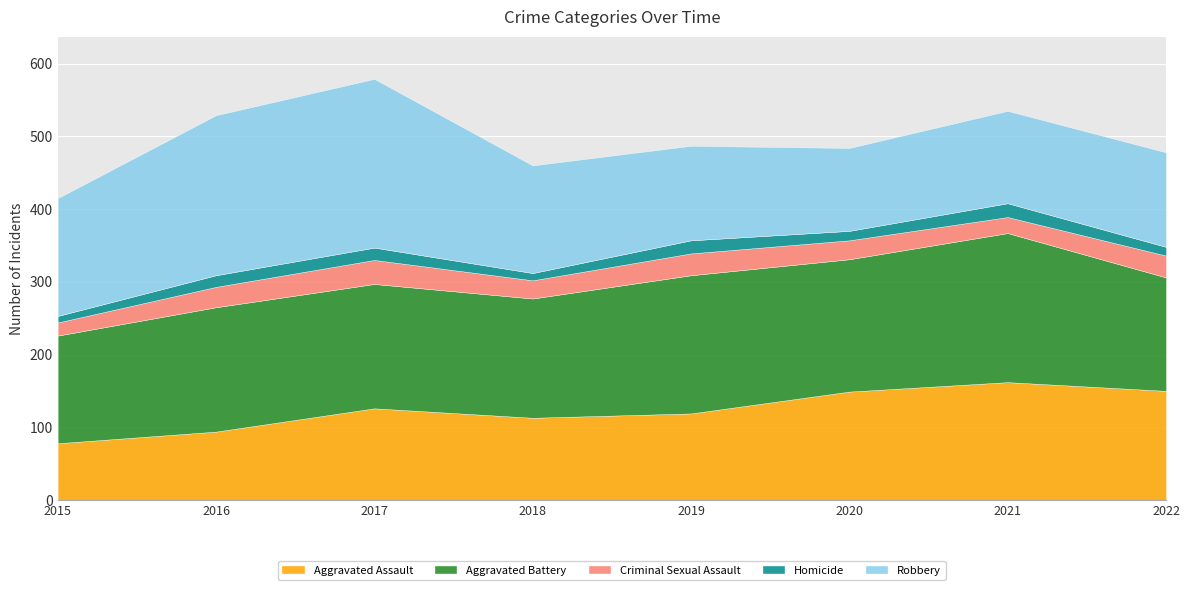

What is the difference between the maximum and second lowest values in the Homicide series?

9